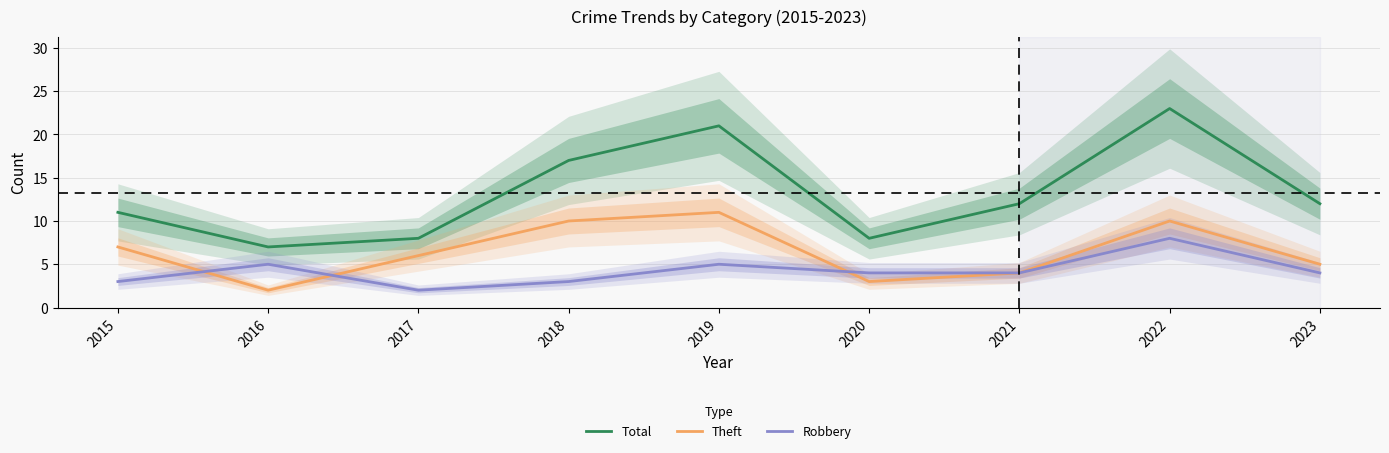

Rank the series by their average value, from highest to lowest.

Total, Theft, Robbery